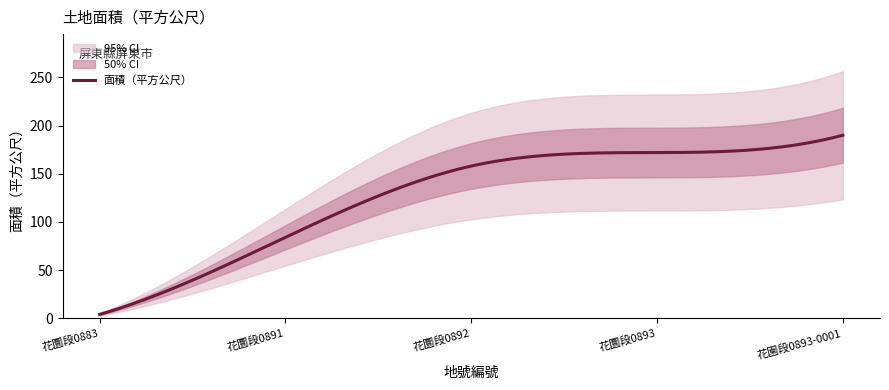

Count the number of categories in the chart.

5